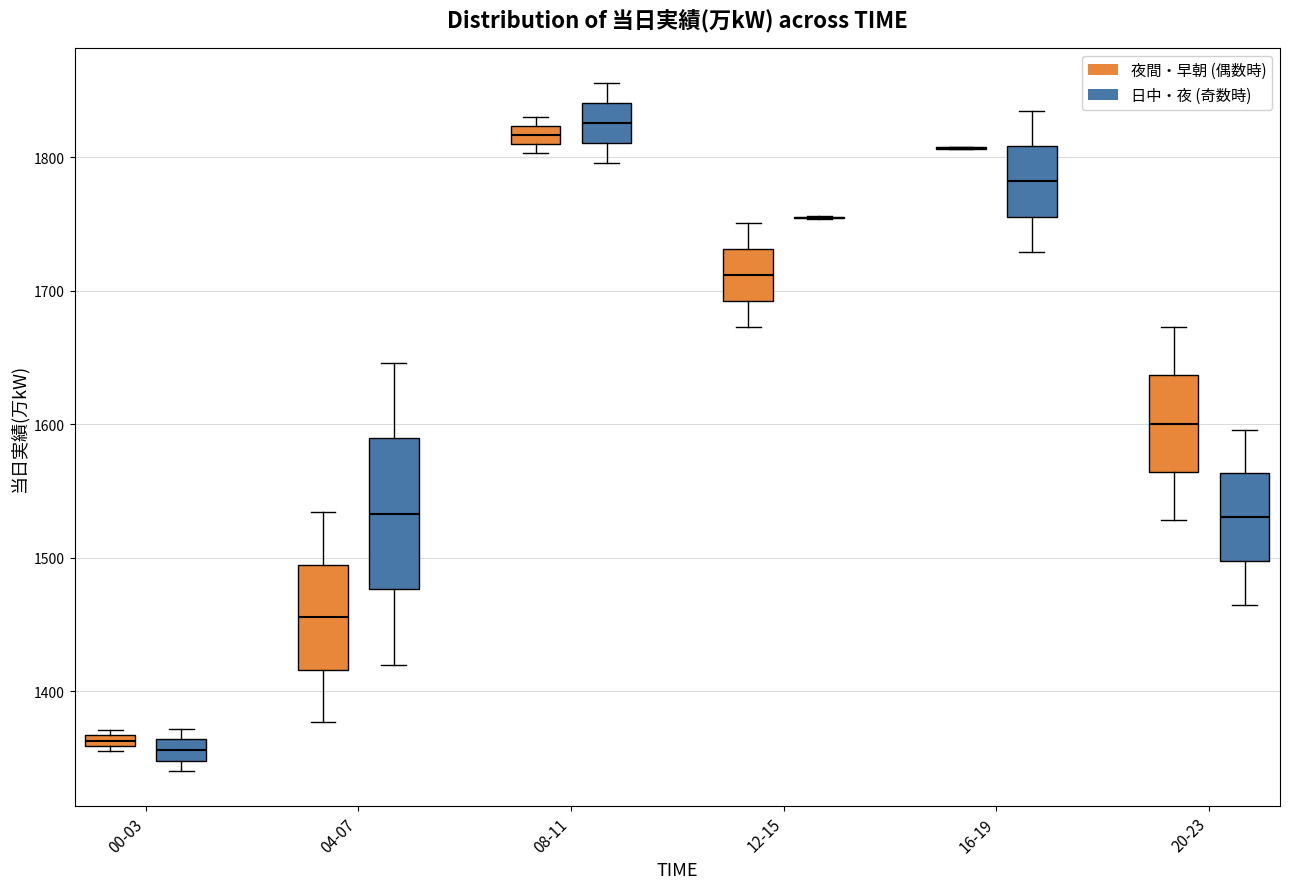

Which box is the tallest, from its lower edge to its upper edge?

04-07 (日中・夜 (奇数時))